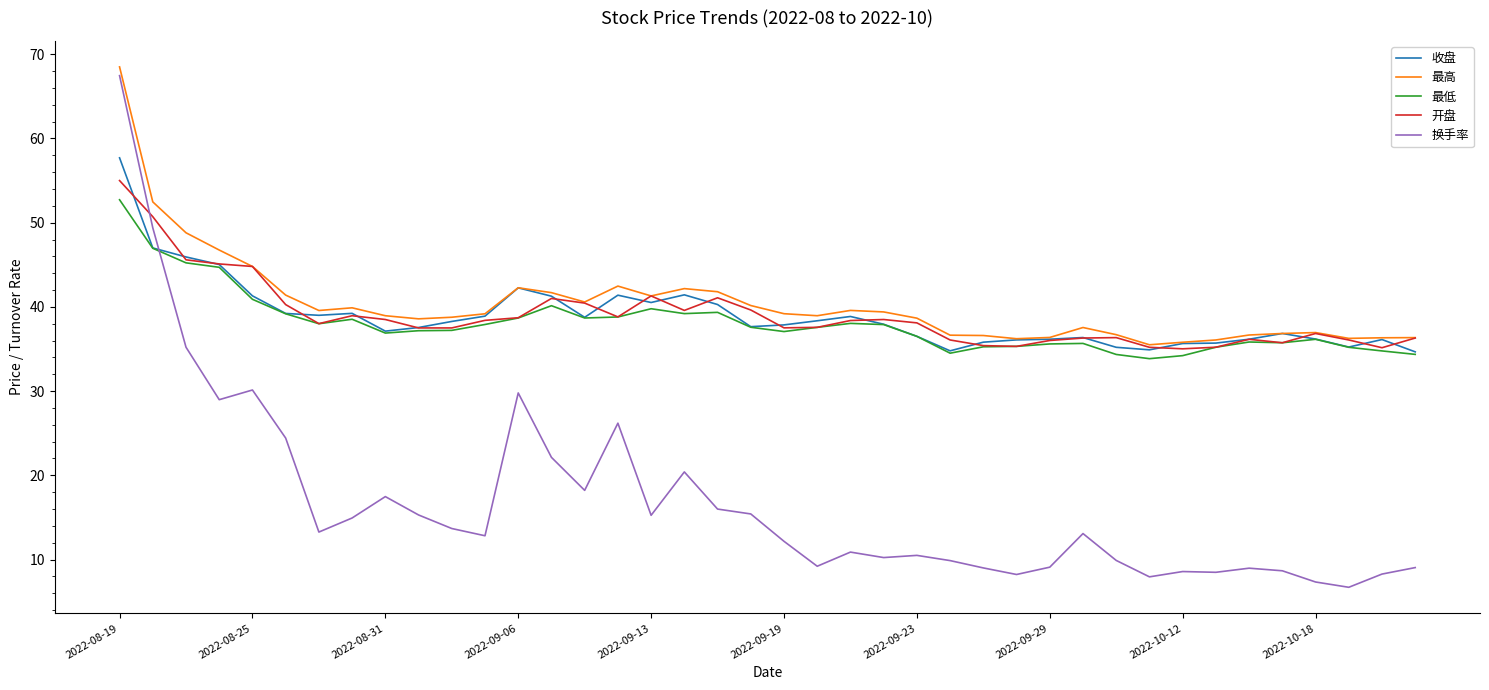

Does the chart display data point markers on the line(s)?

No